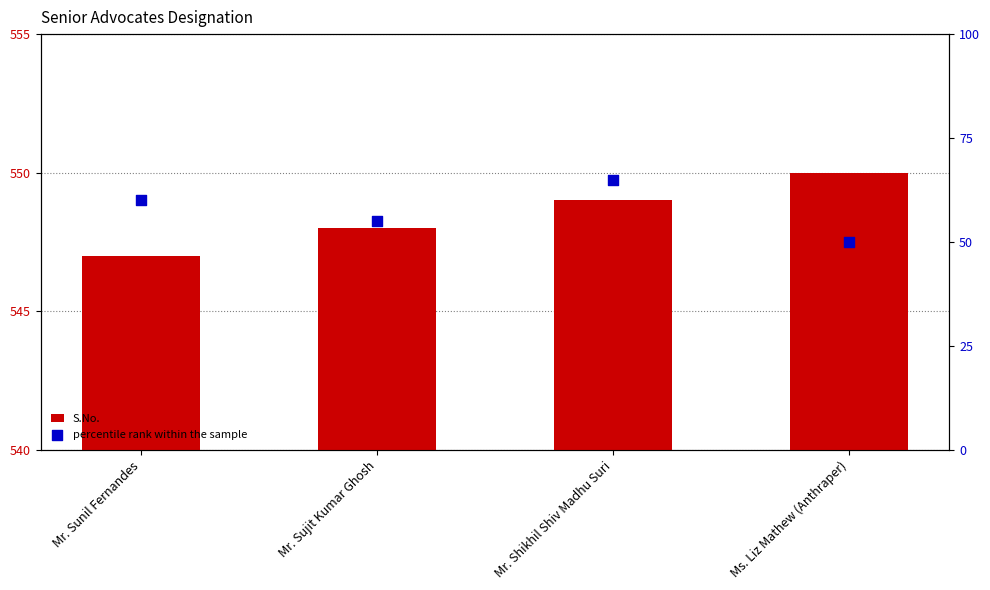

At which category is the sum across all series the highest?

Mr. Shikhil Shiv Madhu Suri